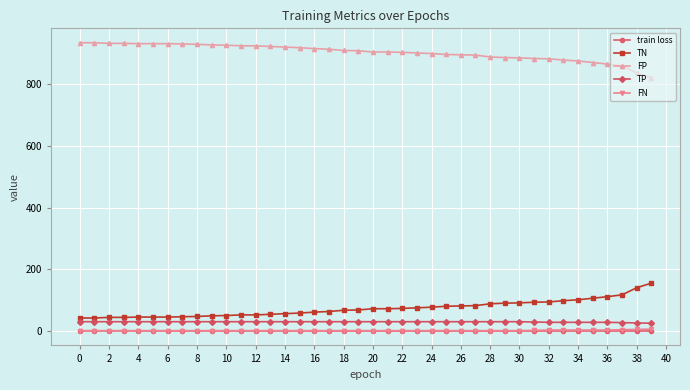

How many lines are shown in the chart?

5